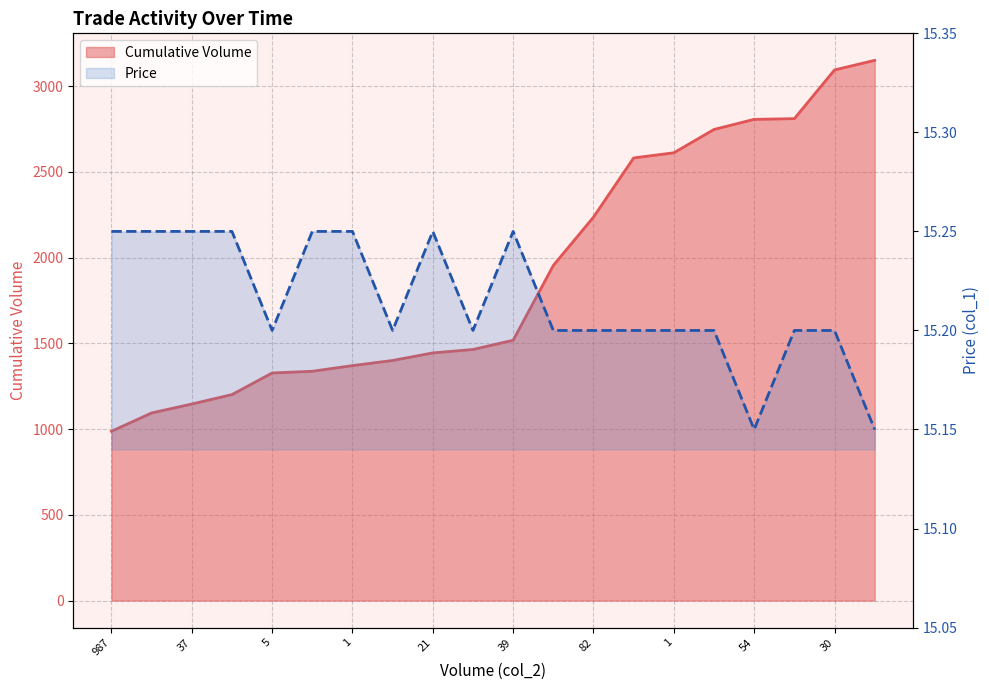

True or false: Cumulative Volume has more than 1 points higher than both neighbors.

False